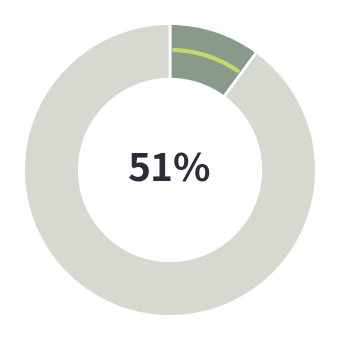

Is 20000 the majority of the pie?

No